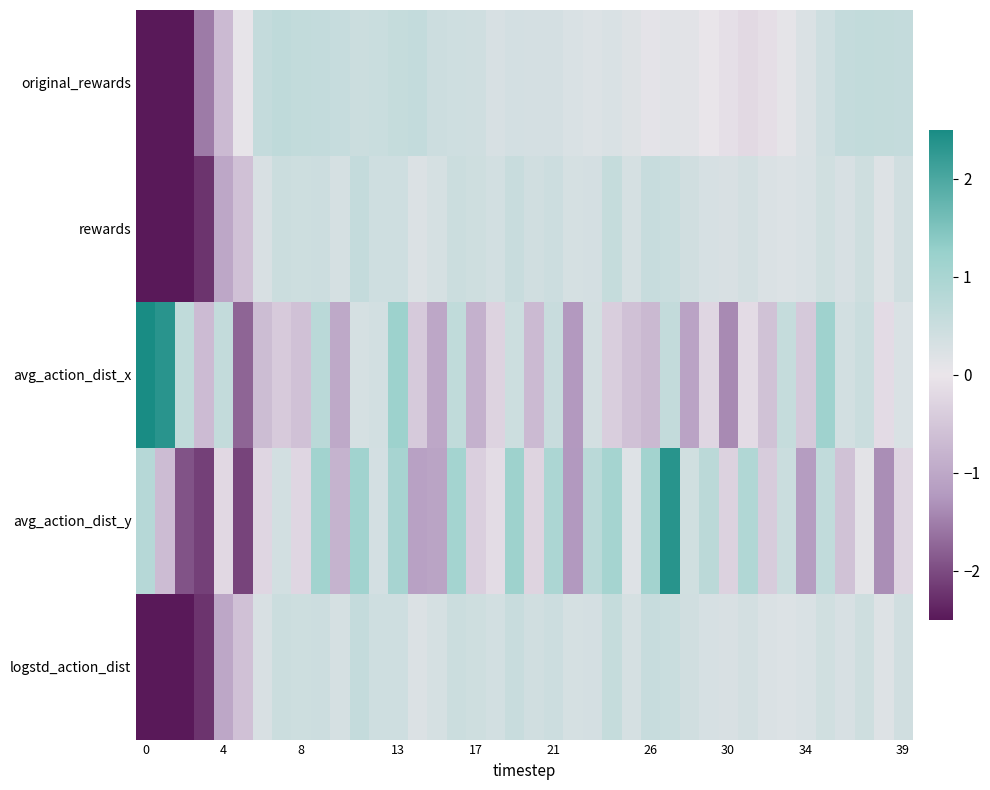

Count the number of categories in the chart.

40